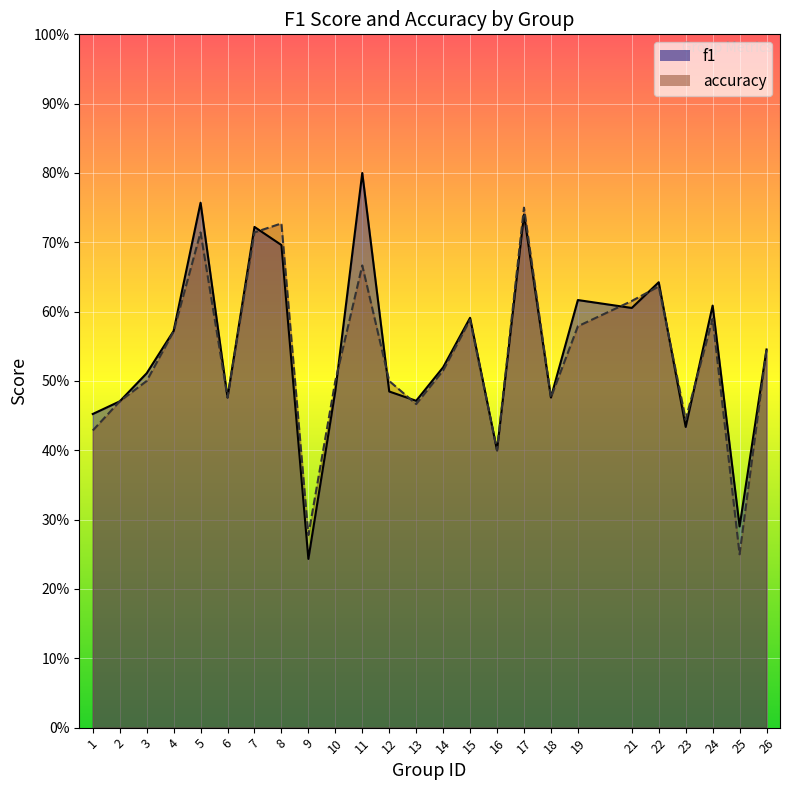

Where do f1 and accuracy first cross each other?

7 and 8